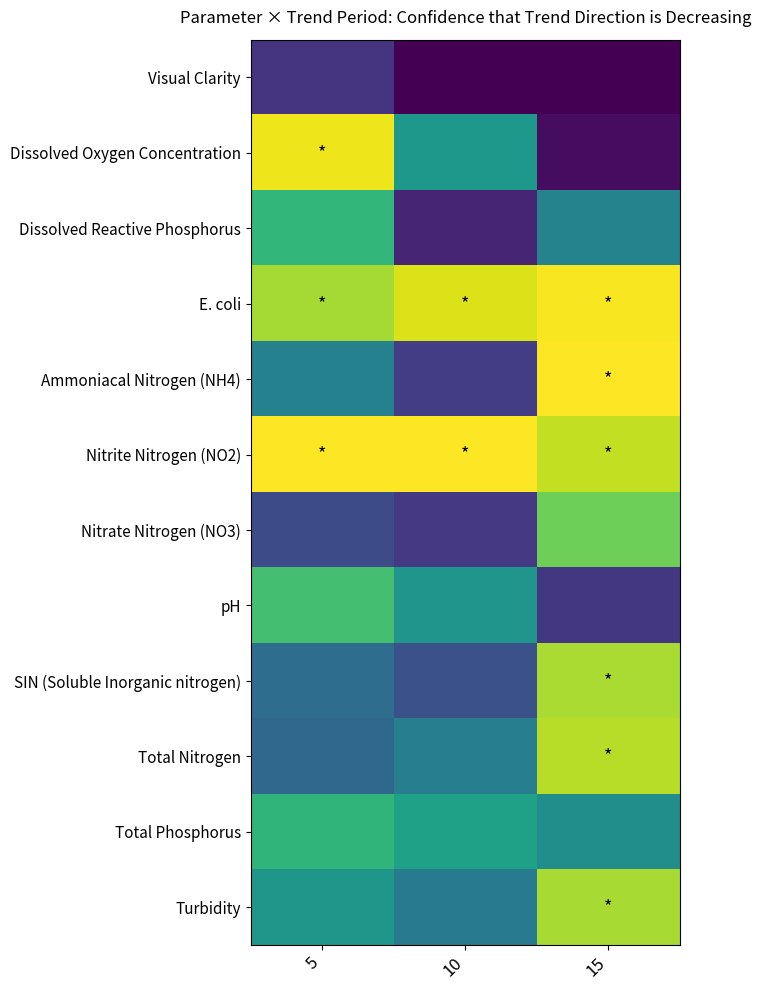

Reading left to right, list all the values displayed in this chart.

Visual Clarity: 5=0.2	10=0.0	15=0.0
Dissolved Oxygen Concentration: 5=1.0	10=0.5	15=0.0
Dissolved Reactive Phosphorus: 5=0.7	10=0.1	15=0.4
E. coli: 5=0.9	10=0.9	15=1.0
Ammoniacal Nitrogen (NH4): 5=0.4	10=0.2	15=1.0
Nitrite Nitrogen (NO2): 5=1.0	10=1.0	15=0.9
Nitrate Nitrogen (NO3): 5=0.2	10=0.2	15=0.8
pH: 5=0.7	10=0.5	15=0.2
SIN (Soluble Inorganic nitrogen): 5=0.4	10=0.2	15=0.9
Total Nitrogen: 5=0.3	10=0.4	15=0.9
Total Phosphorus: 5=0.7	10=0.6	15=0.5
Turbidity: 5=0.5	10=0.4	15=0.9